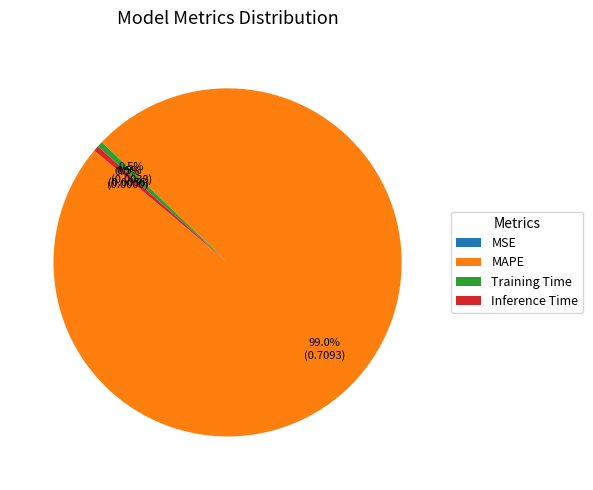

What portion of the pie excludes MAPE?

1.0%